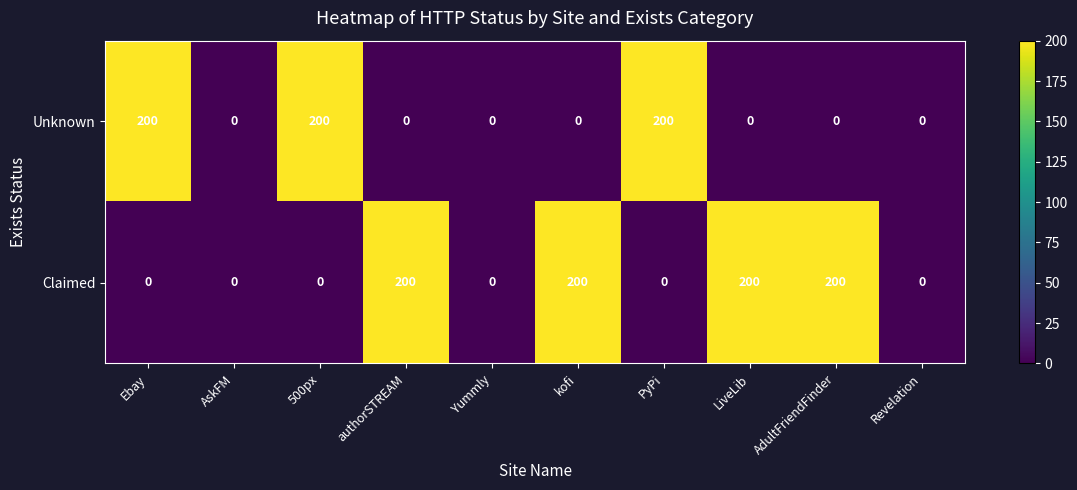

Count the Claimed values in the range 0 to 200.

10